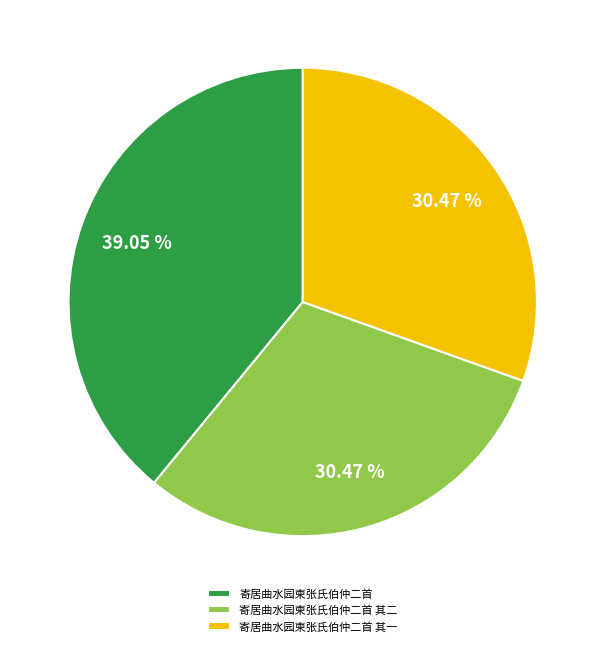

Does any single category account for the majority?

No